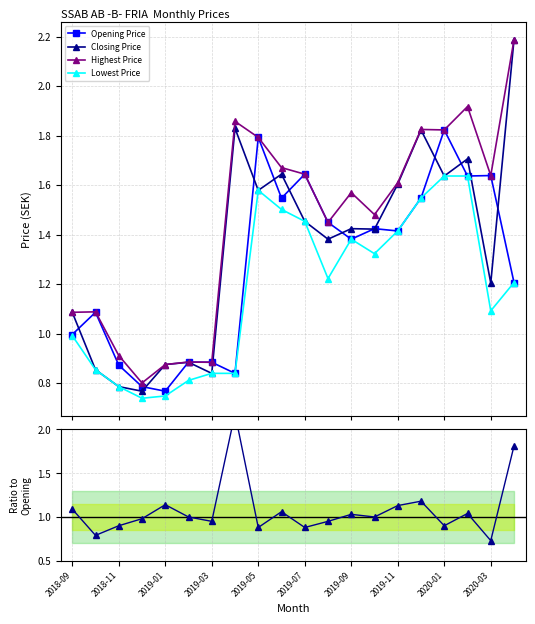

How many values in the Lowest Price series are below 1?

8